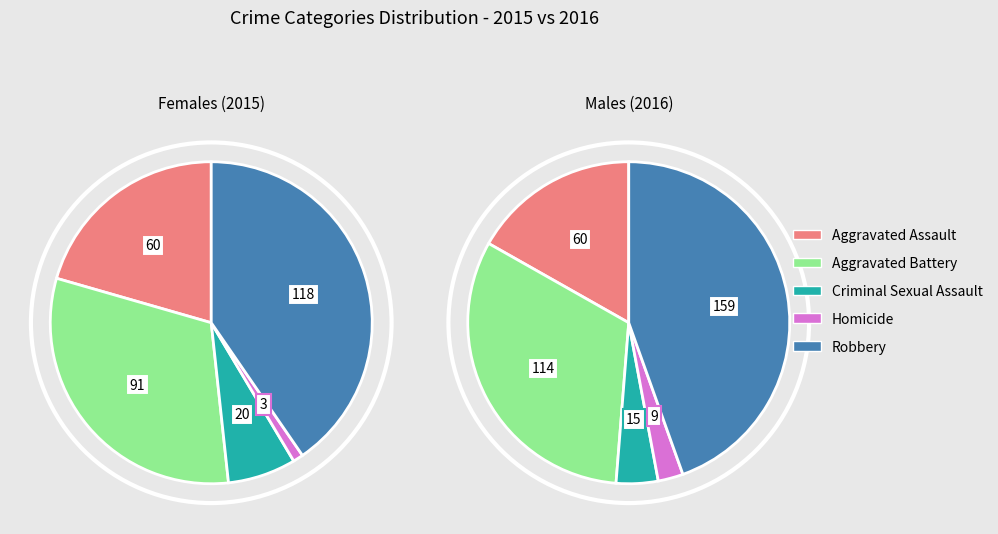

To the nearest percent, what is the average slice percentage?

20%